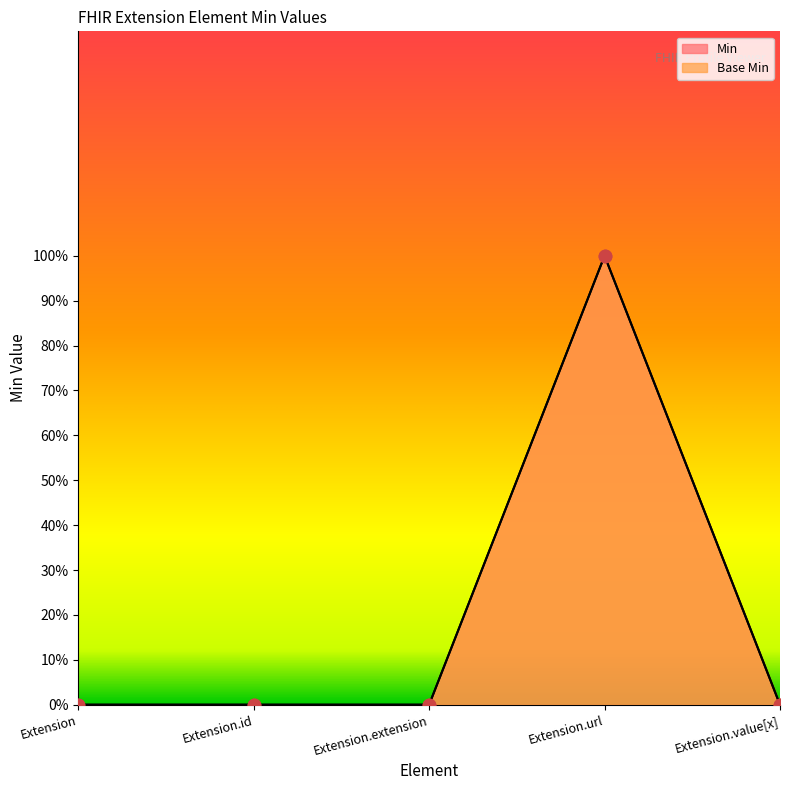

At which category is the sum across all series the highest?

Extension.url